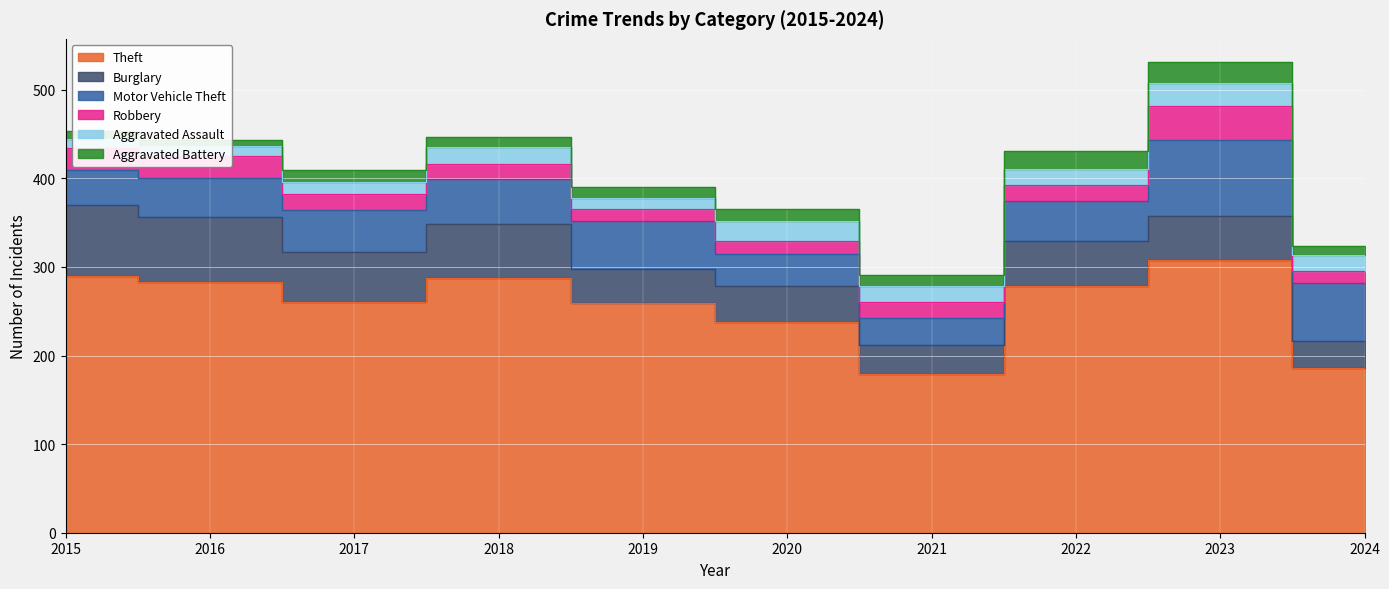

At which category does Motor Vehicle Theft reach its first local valley?

2021